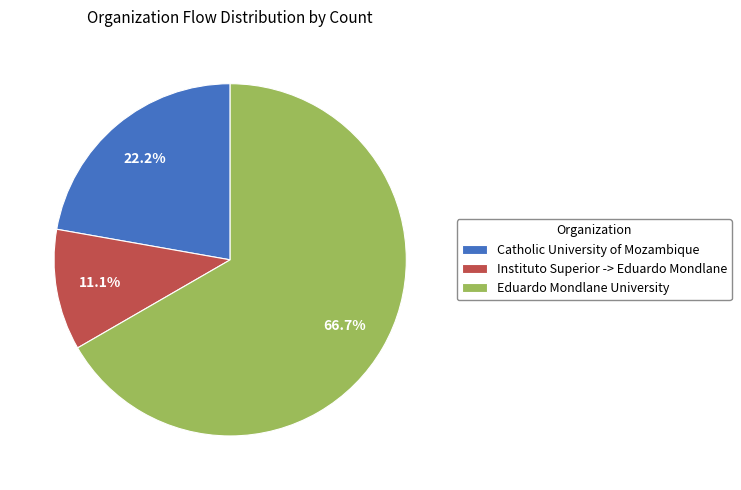

What percentage is the Catholic University of Mozambique slice, to the nearest percent?

22%